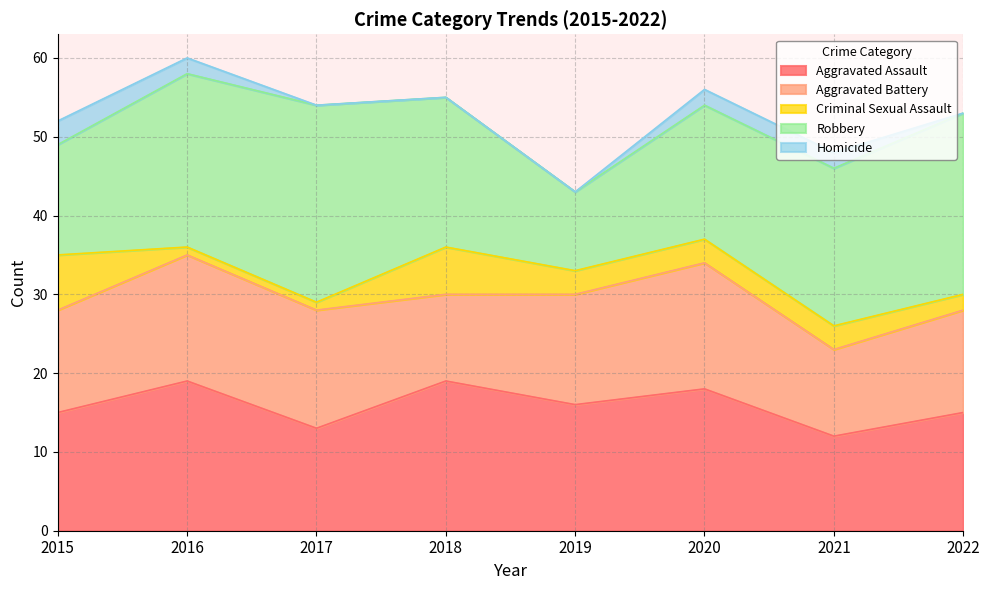

True or false: Robbery has more than 0 interior local peaks.

True